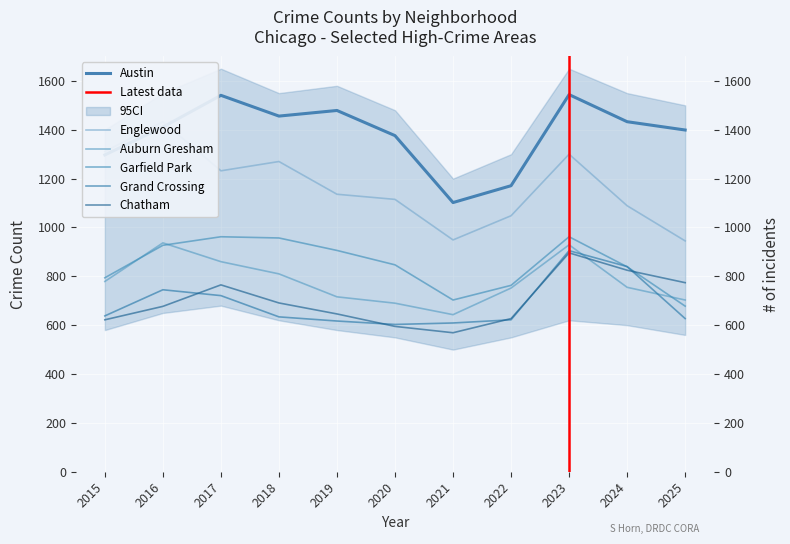

Rank the series by their maximum value, from highest to lowest.

Austin, Englewood, Garfield Park, Auburn Gresham, Grand Crossing, Chatham